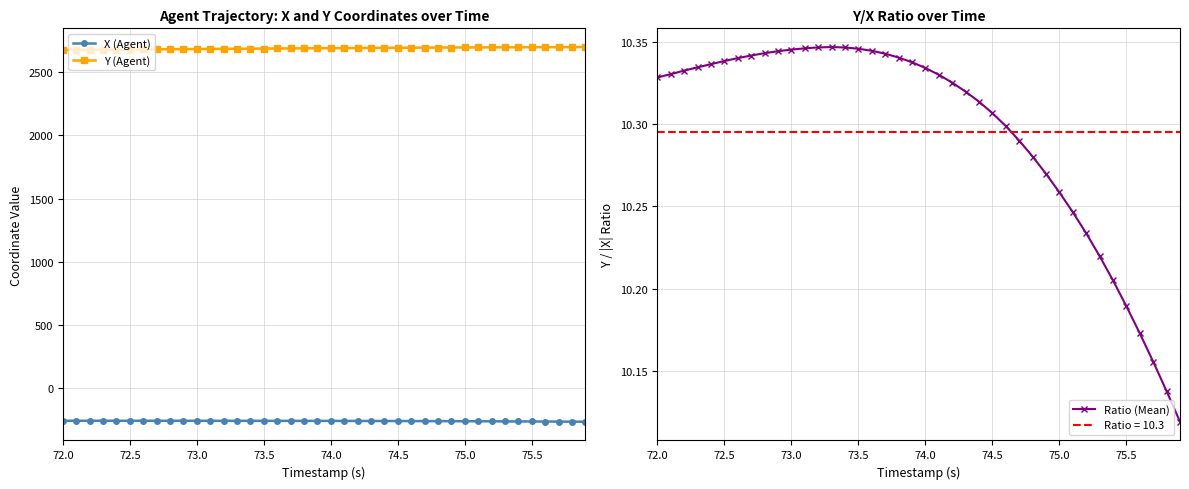

What is the minimum value for X (Agent)?

-266.8